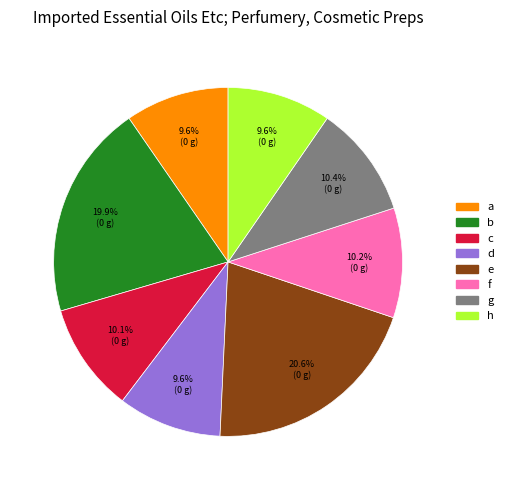

The b slice represents 35% of the pie. True or false?

False